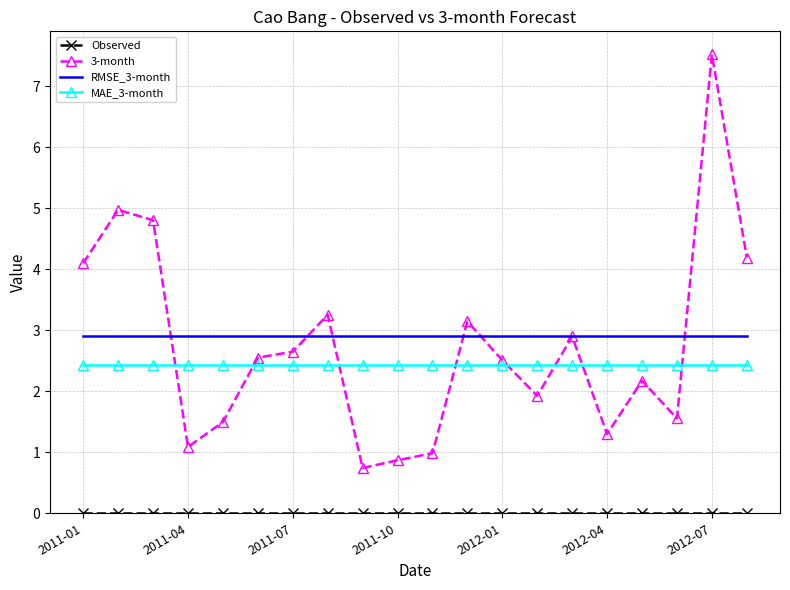

What is the maximum value for 3-month?

7.5